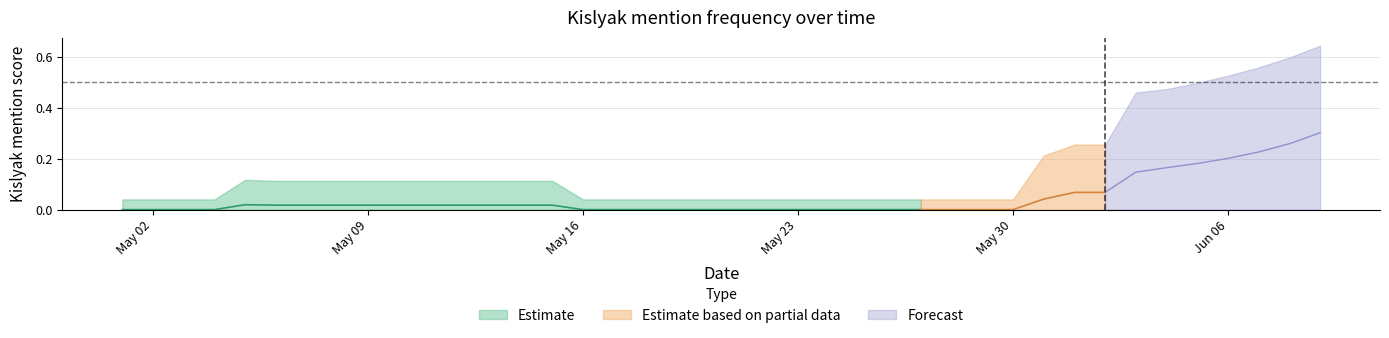

Count the values in the range 0 to 1.

40